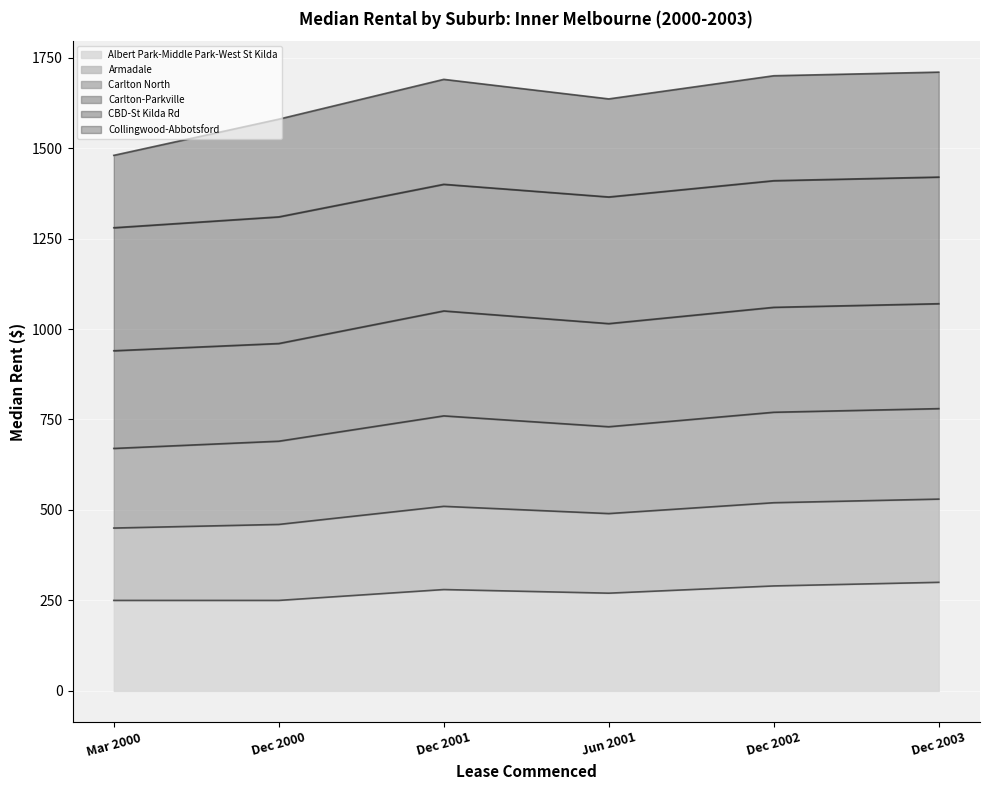

Does the chart display data point markers on the line(s)?

No